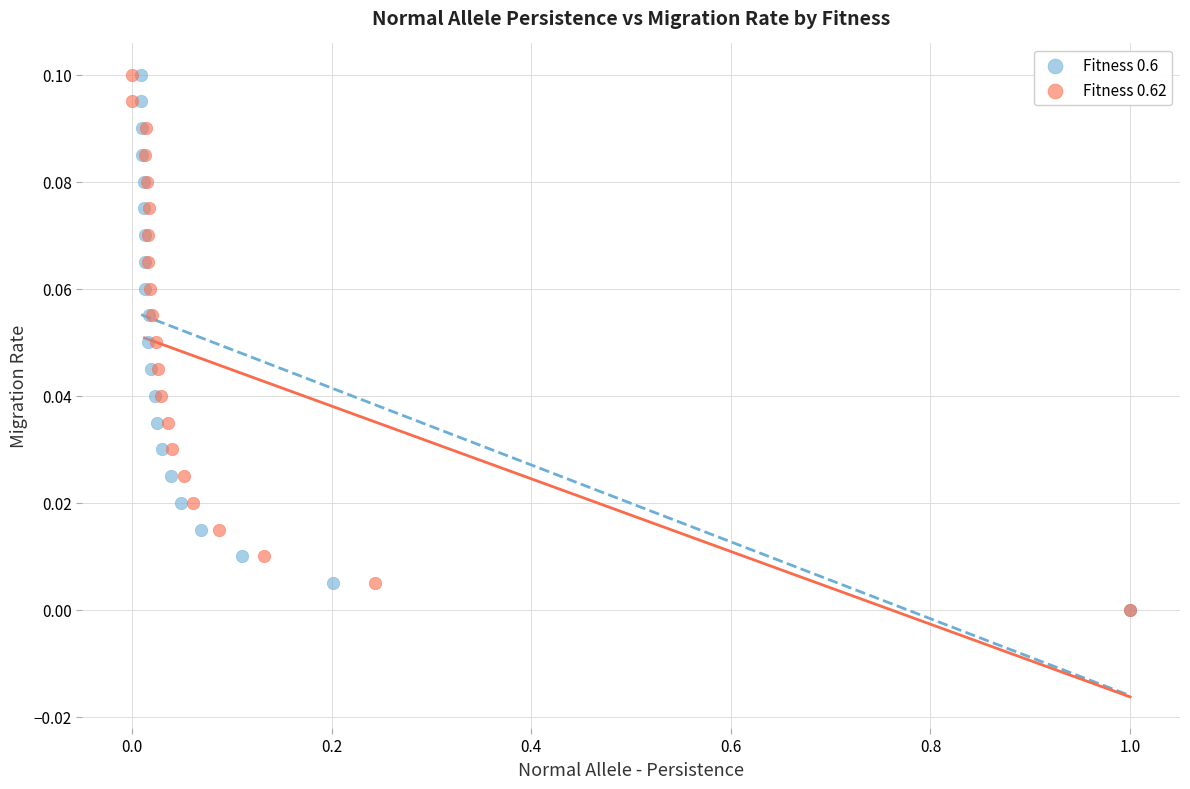

What are all the series names shown in the legend?

Fitness 0.6, Fitness 0.62